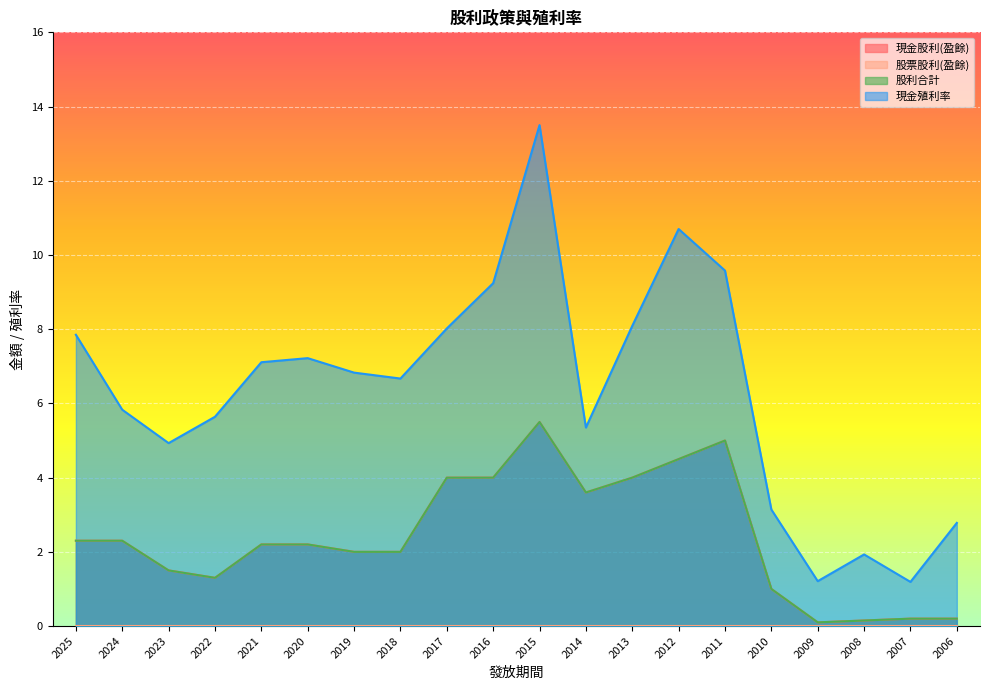

What is the value of the 現金股利(盈餘) point at the 15th from the left?

5.0